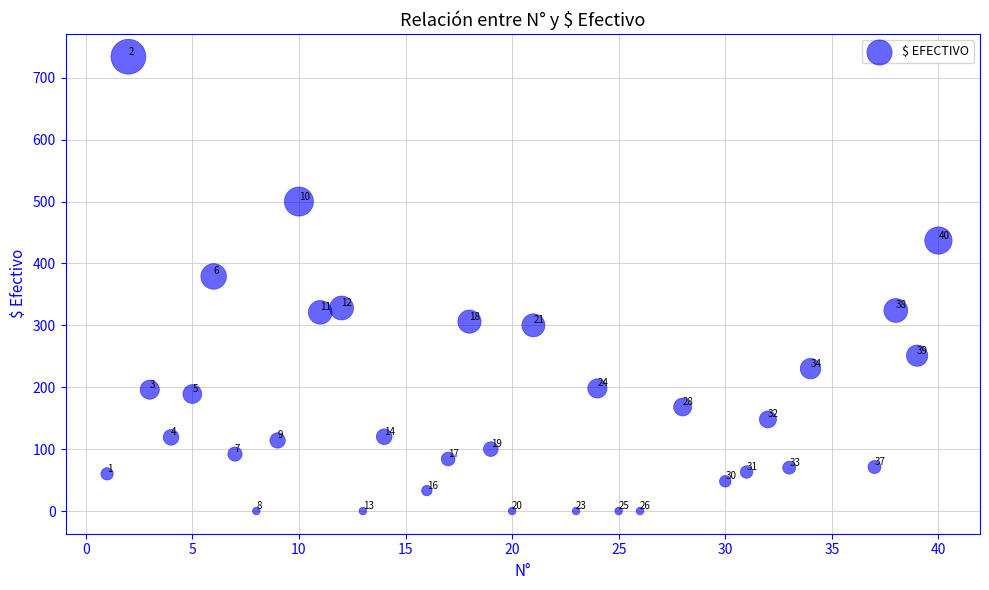

What is the range of X values (max minus min)?

39